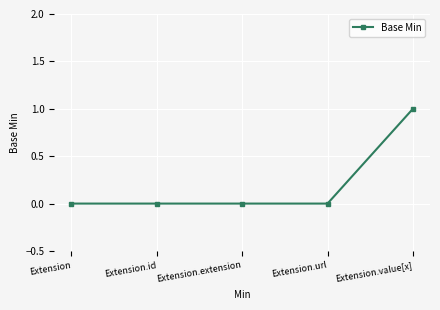

Reading left to right, list all the values displayed in this chart.

Extension=0	Extension.id=0	Extension.extension=0	Extension.url=0	Extension.value[x]=1